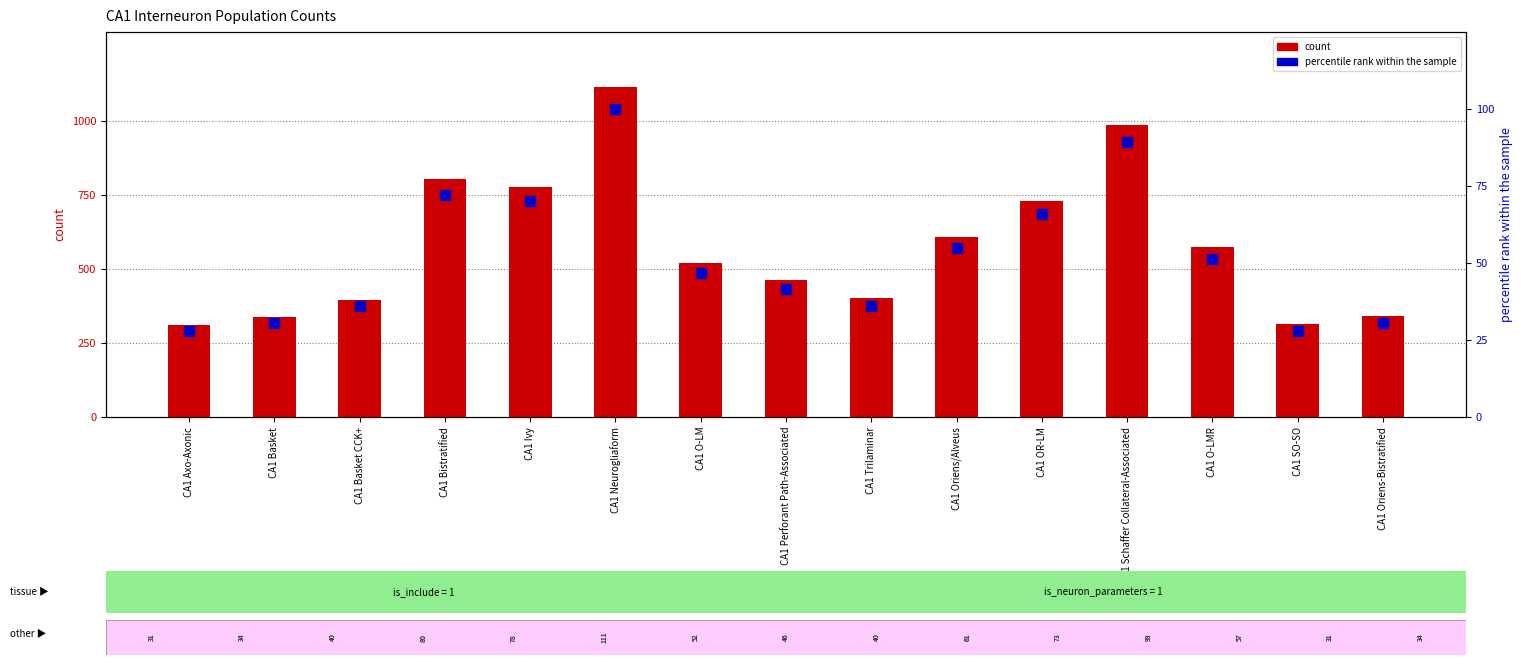

Which series has the largest total across all categories?

count